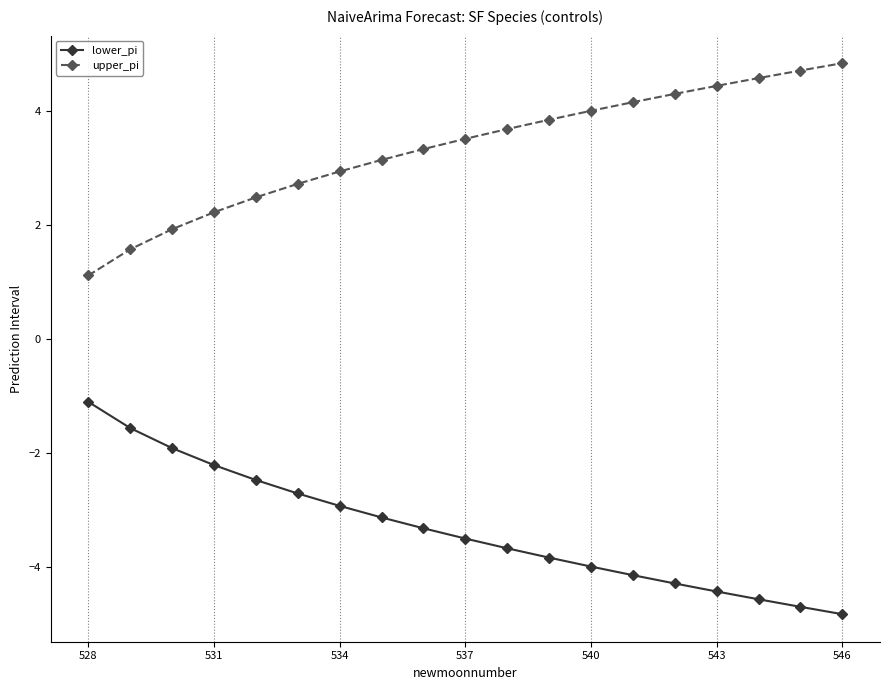

What is the difference between the maximum and minimum values in the lower_pi series?

3.7